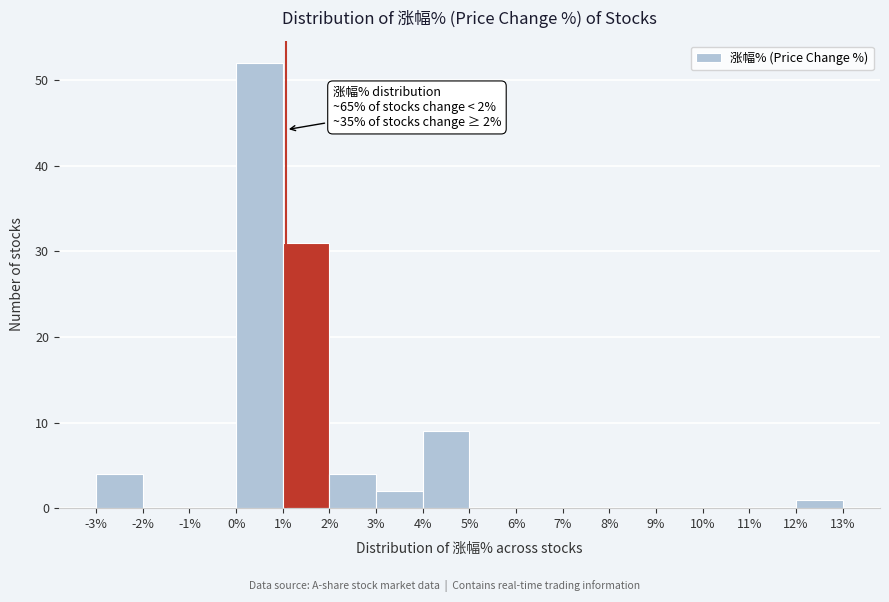

Which range on the x-axis has the tallest bar?

0% to 1%